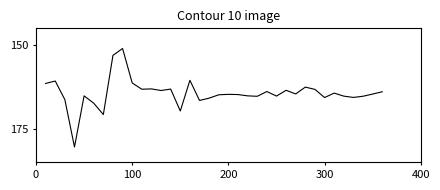

What is the greatest value displayed?

180.4